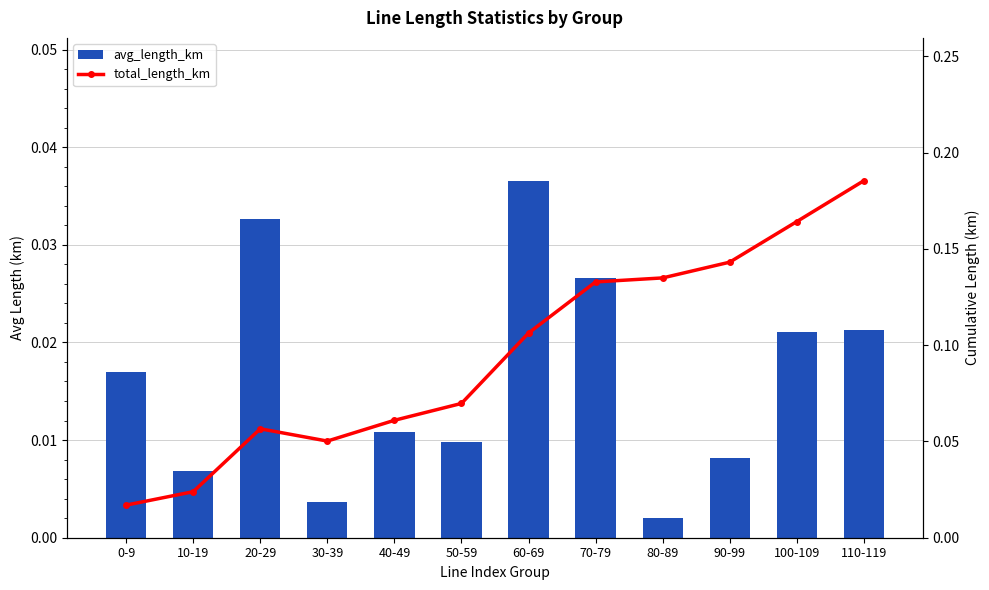

Reading left to right, what are all the values shown in this chart?

avg_length_km: 0.0	0.0	0.0	0.0	0.0	0.0	0.0	0.0	0.0	0.0	0.0	0.0
total_length_km: 0.0	0.0	0.1	0.1	0.1	0.1	0.1	0.1	0.1	0.1	0.2	0.2